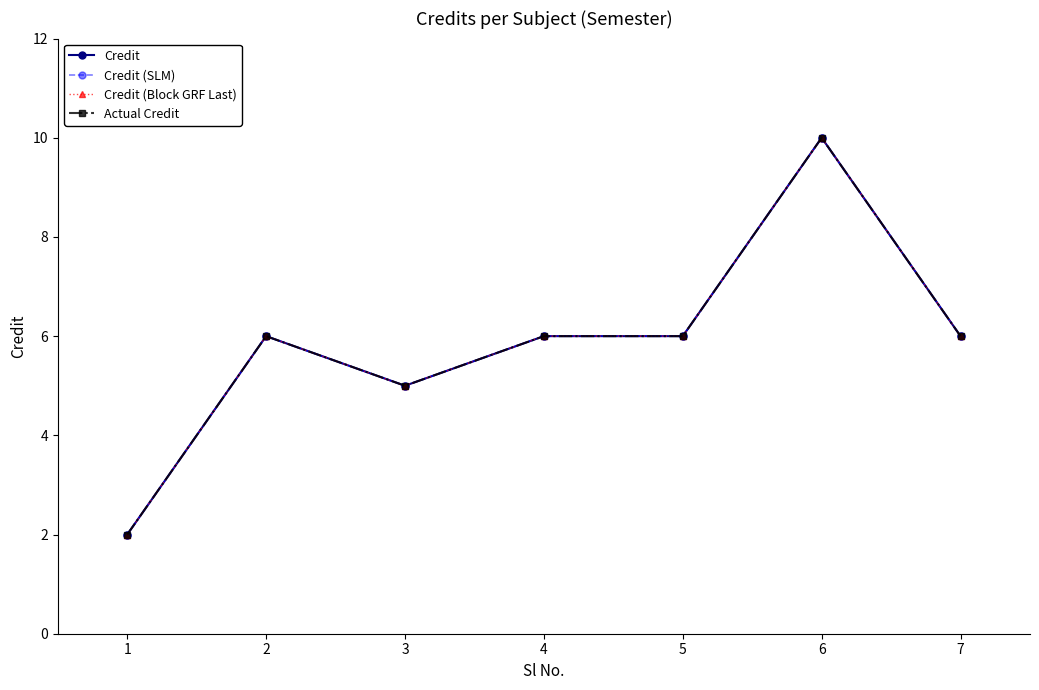

Reading right to left, list all the values displayed in this chart.

Credit: 7=6	6=10	5=6	4=6	3=5	2=6	1=2
Credit (SLM): 7=6	6=10	5=6	4=6	3=5	2=6	1=2
Credit (Block GRF Last): 7=6	6=10	5=6	4=6	3=5	2=6	1=2
Actual Credit: 7=6	6=10	5=6	4=6	3=5	2=6	1=2